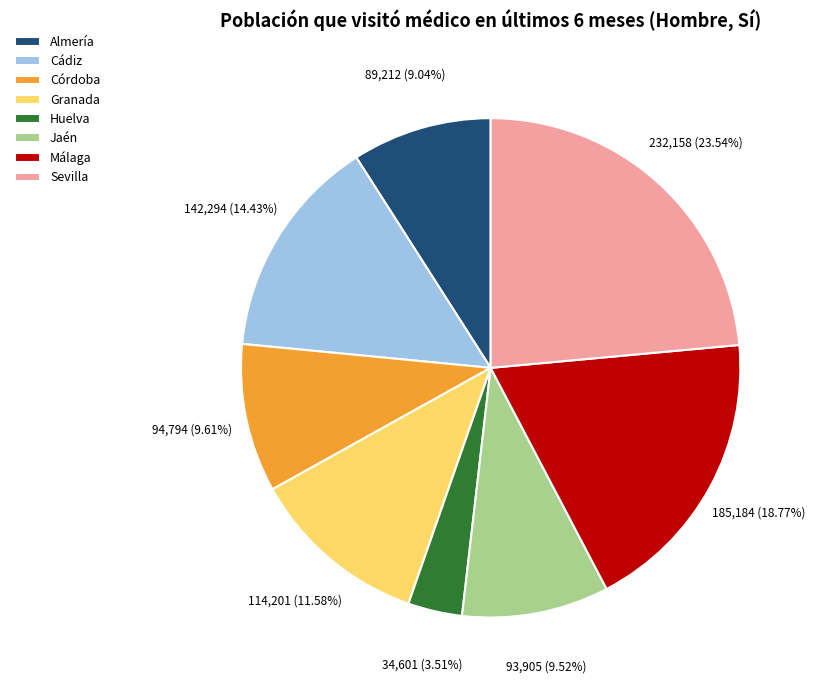

Which slice is the largest?

Sevilla